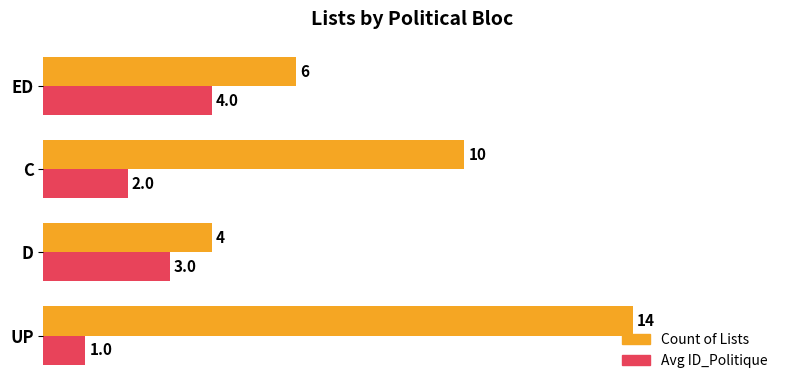

The Count of Lists series shows 6 at ED. True or false?

True